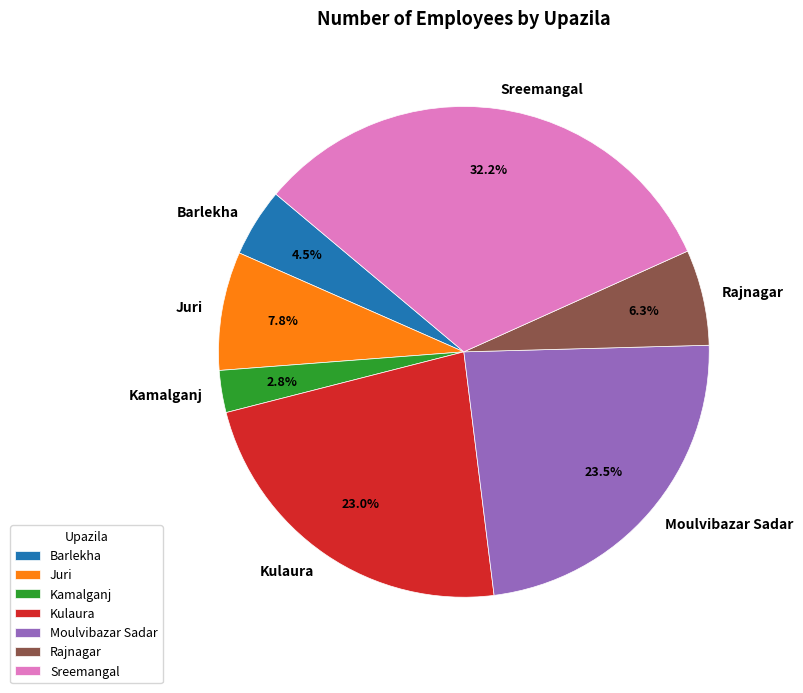

True or false: Kamalganj accounts for 10% of the total.

False